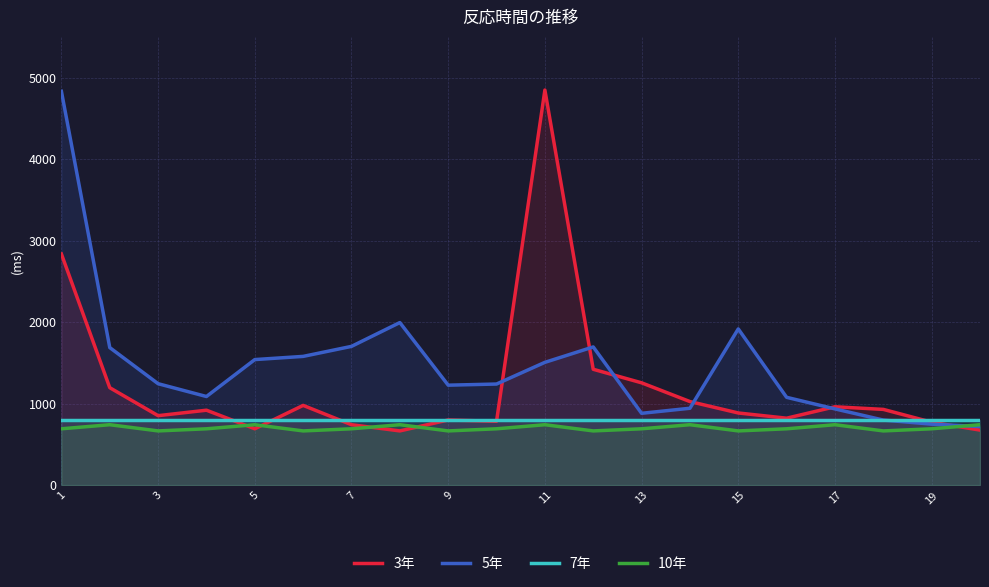

At which category is the sum across all series the highest?

1